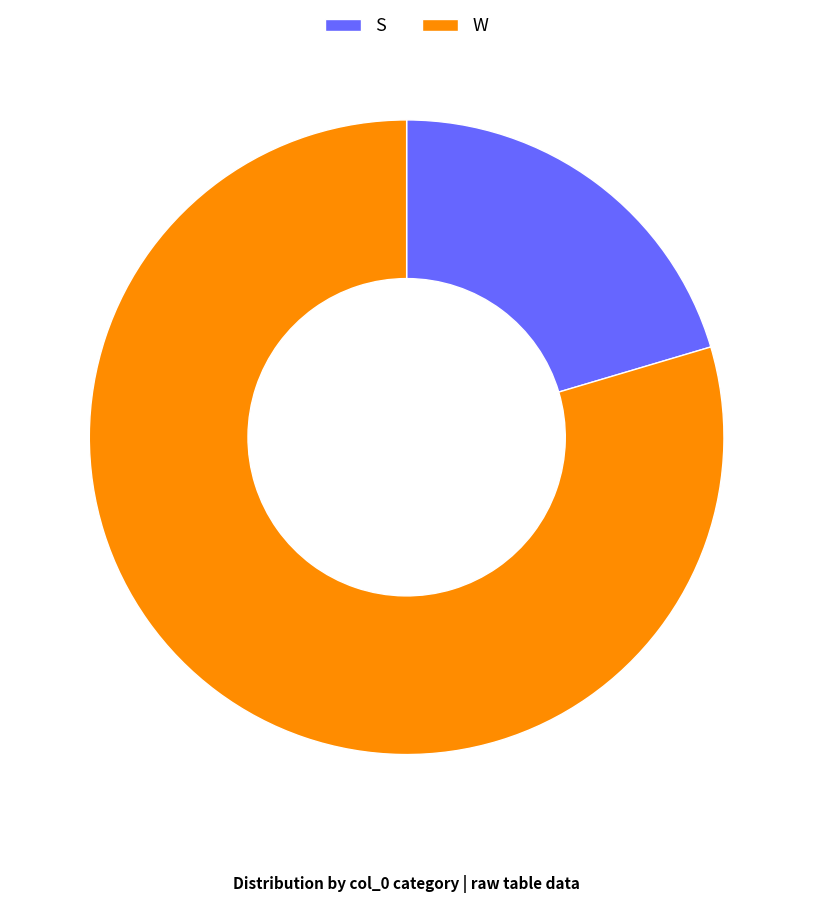

Which slice represents more than half of the pie?

W